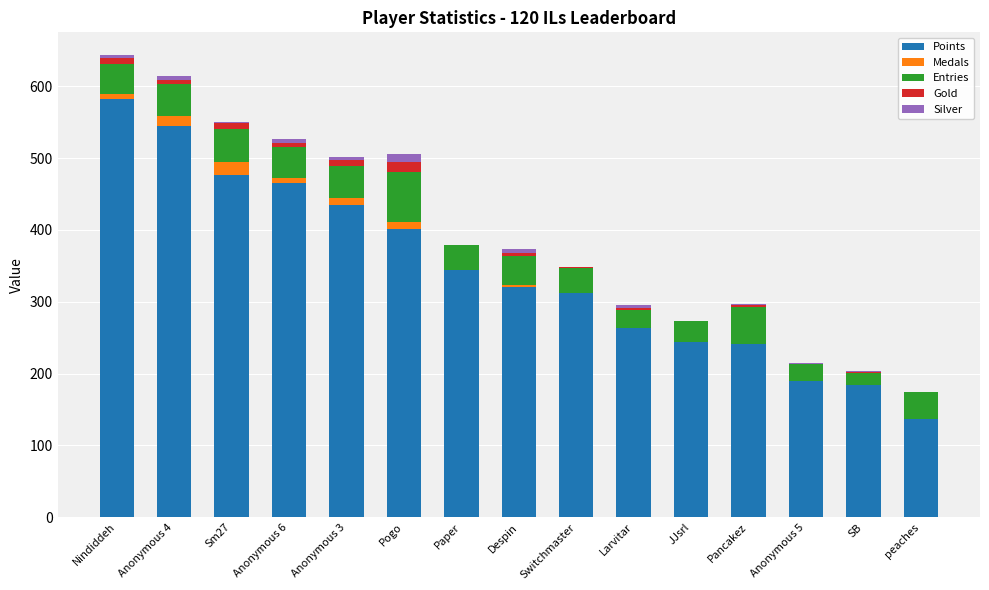

What is the sum of the Points values at Larvitar and peaches?

400